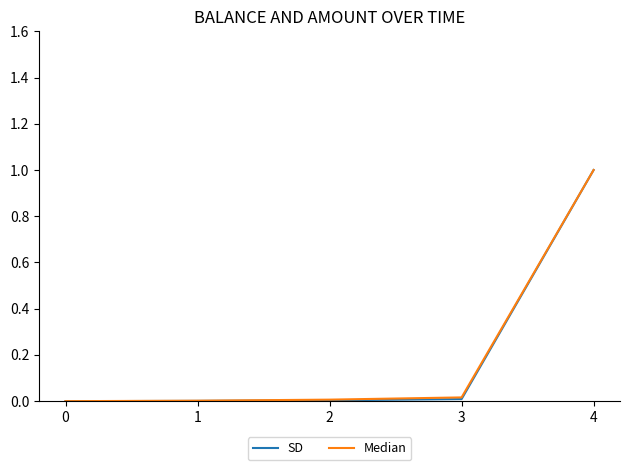

Which label corresponds to the largest value in the chart?

4